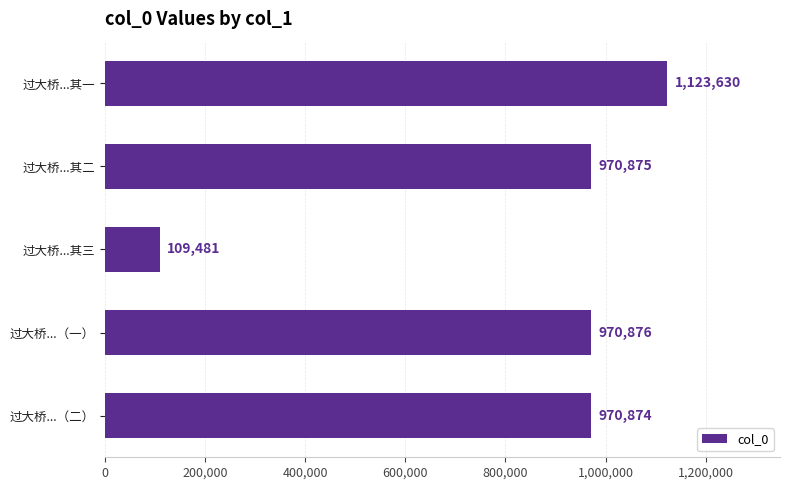

Where is the data nearest to the value 616555?

过大桥...（二）